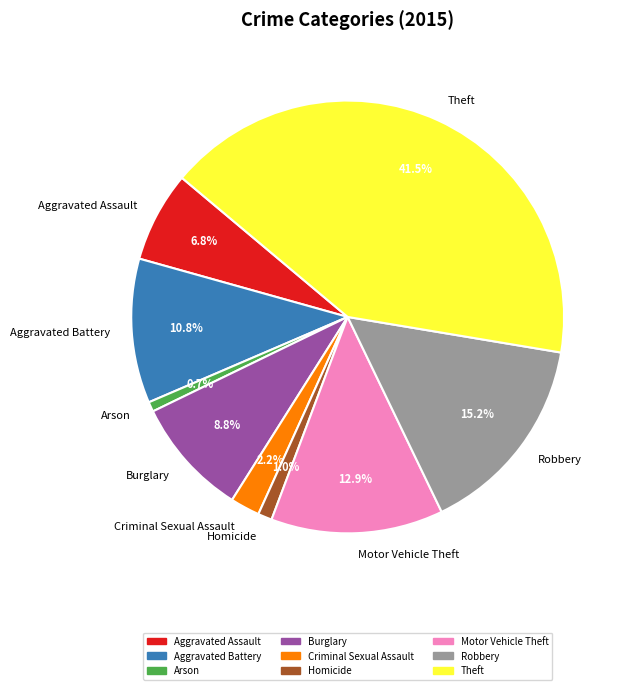

To the nearest percent, what portion does Aggravated Assault represent?

7%